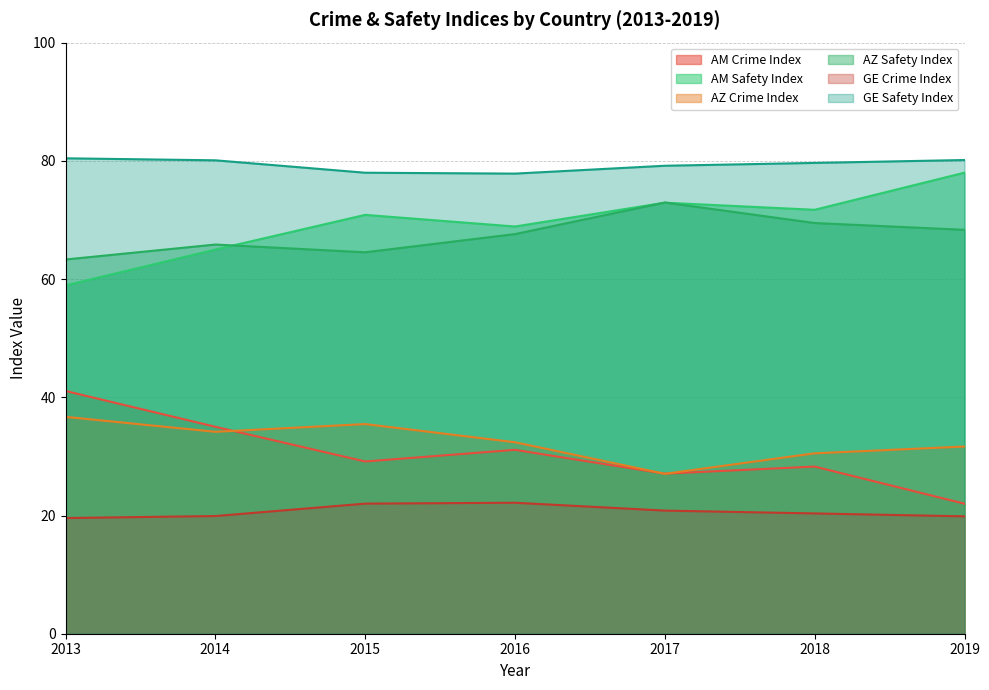

Reading left to right, what are all the values shown in this chart?

AM_crime_index: 2013=41.1	2014=35.0	2015=29.1	2016=31.1	2017=27.1	2018=28.3	2019=22.0
AM_safety_index: 2013=58.9	2014=65.0	2015=70.9	2016=68.9	2017=72.9	2018=71.7	2019=78.0
AZ_crime_index: 2013=63.3	2014=65.8	2015=64.5	2016=67.6	2017=73.0	2018=69.5	2019=68.3
AZ_safety_index: 2013=36.7	2014=34.2	2015=35.5	2016=32.4	2017=27.1	2018=30.5	2019=31.7
GE_crime_index: 2013=80.4	2014=80.1	2015=78.0	2016=77.8	2017=79.2	2018=79.7	2019=80.1
GE_safety_index: 2013=19.6	2014=19.9	2015=22.0	2016=22.2	2017=20.8	2018=20.4	2019=19.9